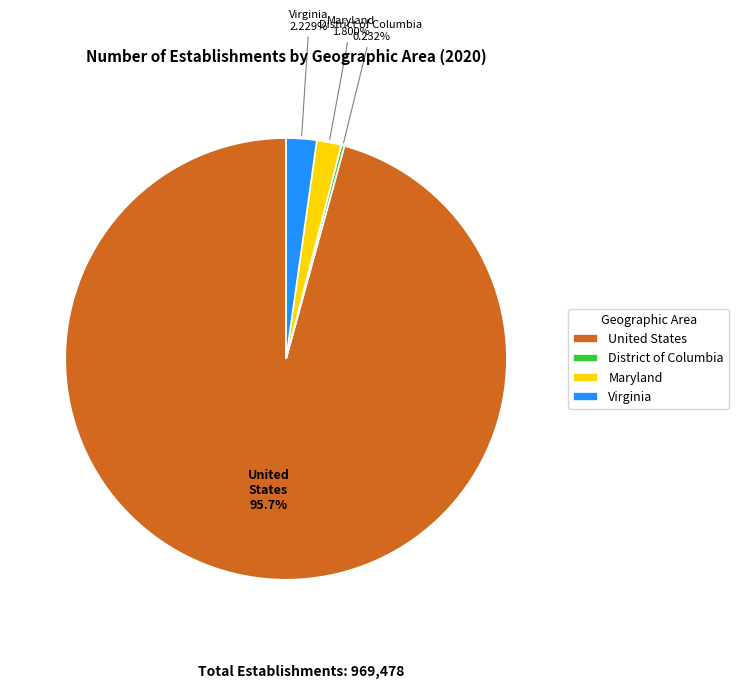

What is the majority slice?

United States